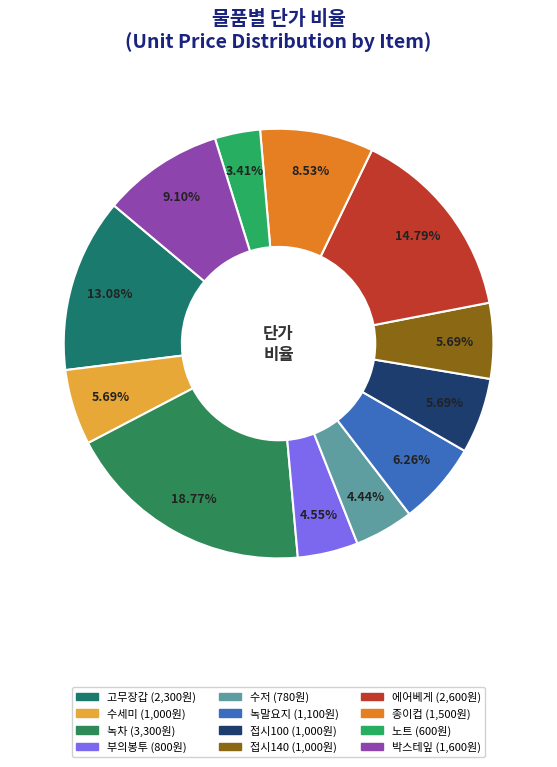

What is the largest slice in the pie chart?

녹차